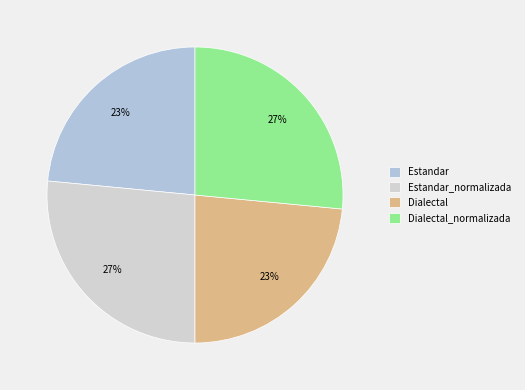

How many slices are in this pie chart?

4